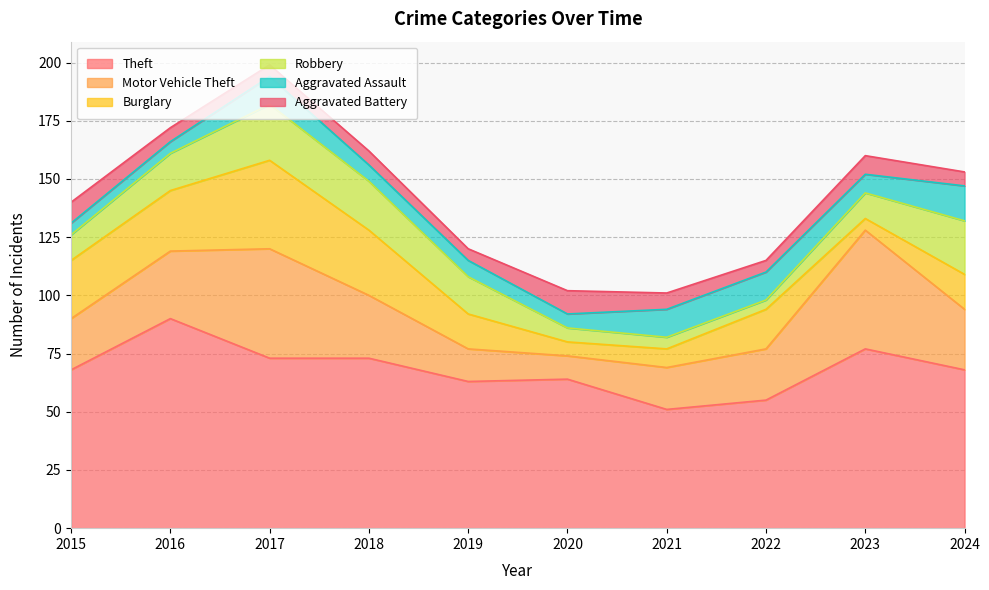

Reading left to right, extract all data points from this chart.

Theft: 68	90	73	73	63	64	51	55	77	68
Motor Vehicle Theft: 22	29	47	27	14	10	18	22	51	26
Burglary: 25	26	38	28	15	6	8	17	5	15
Robbery: 11	16	24	21	16	6	5	4	11	23
Aggravated Assault: 5	5	12	7	7	6	12	12	8	15
Aggravated Battery: 9	6	5	6	5	10	7	5	8	6